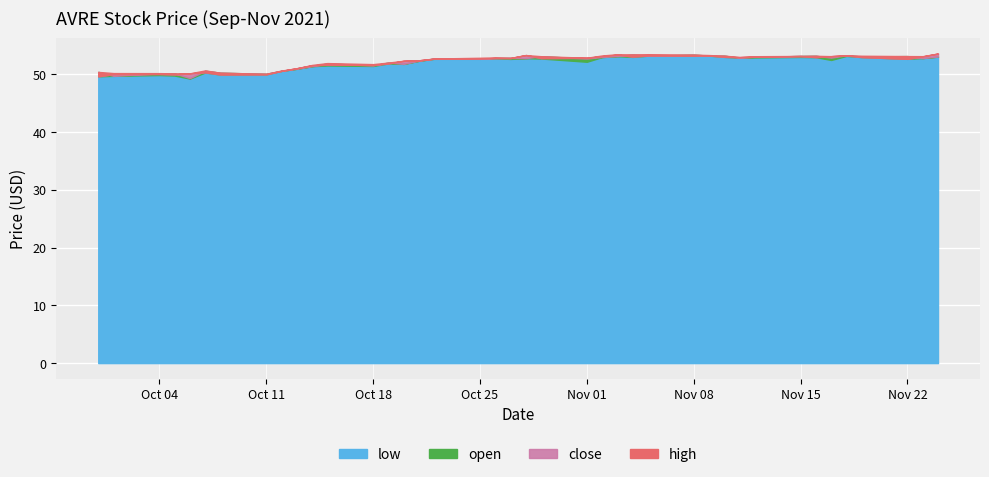

Reading left to right, transcribe all the data shown in this chart.

open: 2021-09-30=50.4	2021-10-01=49.7	2021-10-04=50.2	2021-10-05=50.2	2021-10-06=49.4	2021-10-07=50.6	2021-10-08=50.3	2021-10-11=50.1	2021-10-12=50.6	2021-10-13=51.0	2021-10-14=51.4	2021-10-15=51.9	2021-10-18=51.5	2021-10-19=52.0	2021-10-20=51.8	2021-10-21=52.4	2021-10-22=52.7	2021-10-25=52.7	2021-10-26=52.8	2021-10-27=52.8	2021-10-28=52.8	2021-10-29=53.1	2021-11-01=52.7	2021-11-02=53.0	2021-11-03=53.2	2021-11-04=53.4	2021-11-05=53.2	2021-11-08=53.4	2021-11-09=53.2	2021-11-10=53.2	2021-11-11=52.9	2021-11-12=53.0	2021-11-15=53.2	2021-11-16=53.2	2021-11-17=52.9	2021-11-18=53.3	2021-11-19=53.1	2021-11-22=53.2	2021-11-23=52.8	2021-11-24=53.1
low: 2021-09-30=49.7	2021-10-01=49.7	2021-10-04=49.9	2021-10-05=49.8	2021-10-06=49.3	2021-10-07=50.3	2021-10-08=50.0	2021-10-11=50.0	2021-10-12=50.6	2021-10-13=51.0	2021-10-14=51.4	2021-10-15=51.5	2021-10-18=51.5	2021-10-19=51.9	2021-10-20=51.8	2021-10-21=52.4	2021-10-22=52.7	2021-10-25=52.7	2021-10-26=52.8	2021-10-27=52.7	2021-10-28=52.8	2021-10-29=52.7	2021-11-01=52.2	2021-11-02=53.0	2021-11-03=53.1	2021-11-04=53.0	2021-11-05=53.2	2021-11-08=53.2	2021-11-09=53.2	2021-11-10=53.0	2021-11-11=52.9	2021-11-12=52.9	2021-11-15=53.0	2021-11-16=53.0	2021-11-17=52.5	2021-11-18=53.2	2021-11-19=53.0	2021-11-22=52.7	2021-11-23=52.8	2021-11-24=53.1
close: 2021-09-30=49.7	2021-10-01=50.0	2021-10-04=50.1	2021-10-05=50.0	2021-10-06=50.2	2021-10-07=50.4	2021-10-08=50.0	2021-10-11=50.0	2021-10-12=50.6	2021-10-13=51.1	2021-10-14=51.6	2021-10-15=51.7	2021-10-18=51.6	2021-10-19=51.9	2021-10-20=52.3	2021-10-21=52.4	2021-10-22=52.7	2021-10-25=52.7	2021-10-26=52.8	2021-10-27=52.8	2021-10-28=53.3	2021-10-29=52.8	2021-11-01=52.9	2021-11-02=53.1	2021-11-03=53.4	2021-11-04=53.1	2021-11-05=53.3	2021-11-08=53.2	2021-11-09=53.3	2021-11-10=53.0	2021-11-11=53.0	2021-11-12=53.0	2021-11-15=53.2	2021-11-16=53.0	2021-11-17=53.1	2021-11-18=53.3	2021-11-19=53.0	2021-11-22=52.7	2021-11-23=53.1	2021-11-24=53.6
high: 2021-09-30=50.4	2021-10-01=50.2	2021-10-04=50.2	2021-10-05=50.2	2021-10-06=50.2	2021-10-07=50.7	2021-10-08=50.3	2021-10-11=50.1	2021-10-12=50.7	2021-10-13=51.1	2021-10-14=51.6	2021-10-15=52.0	2021-10-18=51.8	2021-10-19=52.0	2021-10-20=52.4	2021-10-21=52.4	2021-10-22=52.7	2021-10-25=52.9	2021-10-26=52.9	2021-10-27=52.8	2021-10-28=53.3	2021-10-29=53.1	2021-11-01=52.9	2021-11-02=53.3	2021-11-03=53.5	2021-11-04=53.5	2021-11-05=53.5	2021-11-08=53.4	2021-11-09=53.3	2021-11-10=53.2	2021-11-11=53.0	2021-11-12=53.1	2021-11-15=53.2	2021-11-16=53.2	2021-11-17=53.1	2021-11-18=53.3	2021-11-19=53.2	2021-11-22=53.2	2021-11-23=53.1	2021-11-24=53.6